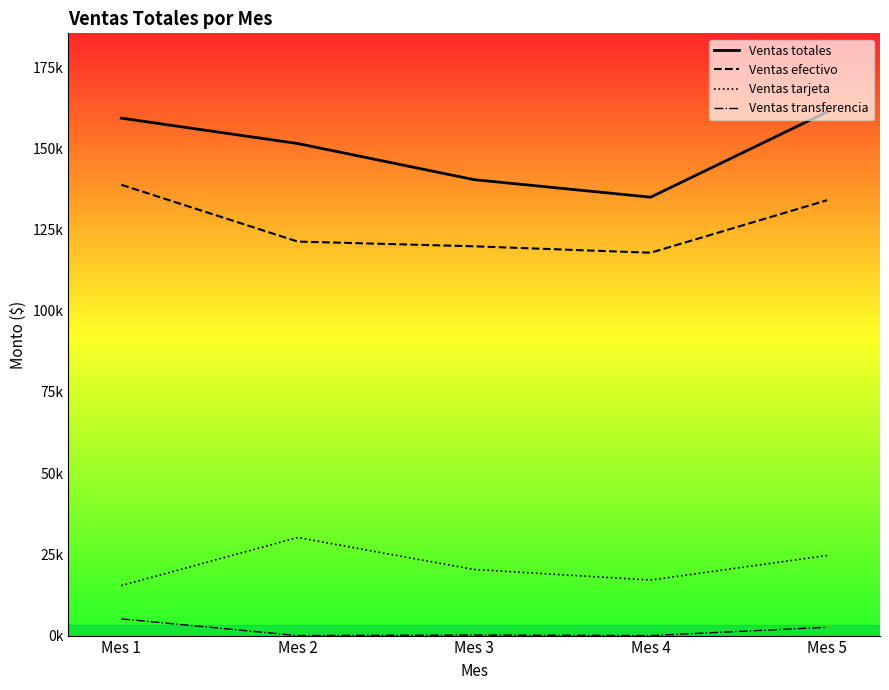

At which category does Ventas tarjeta reach its first local peak?

Mes 2